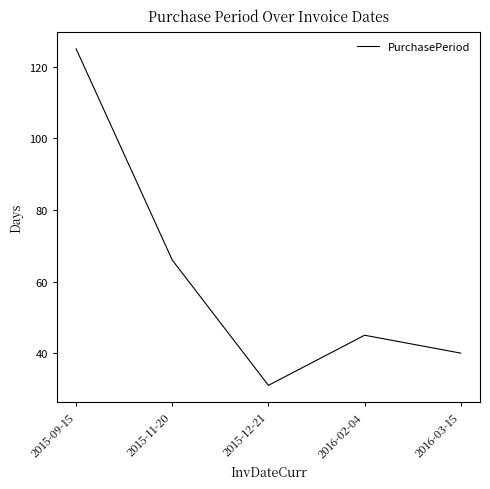

Reading left to right, list all the values displayed in this chart.

125	66	31	45	40